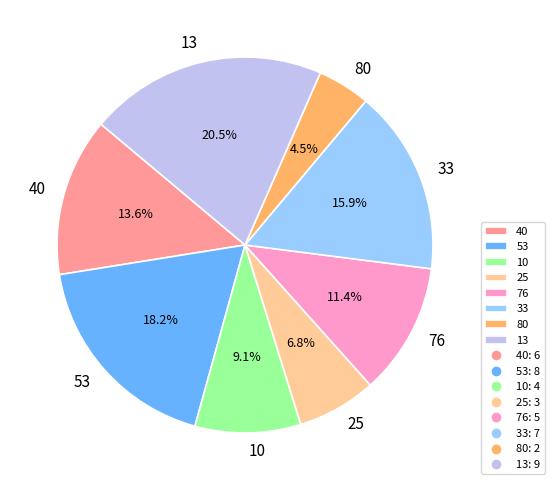

Which slice is the smallest?

80